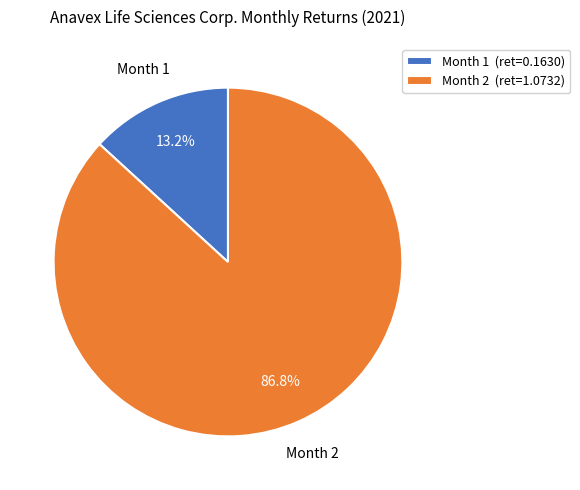

What percentage is the Month 2 slice, to the nearest percent?

87%